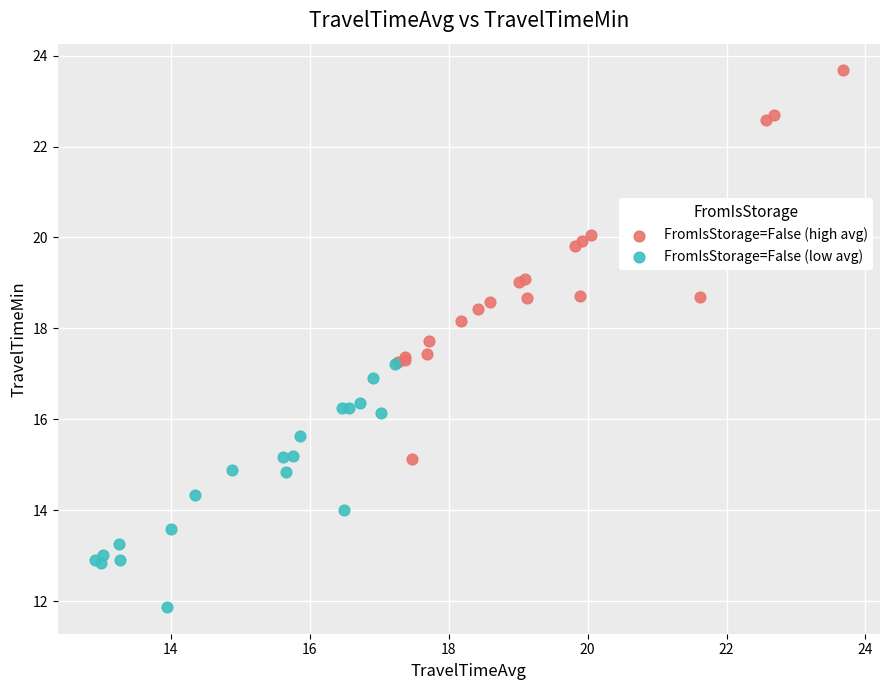

Which series contains the lowest Y value?

FromIsStorage=False (low avg)